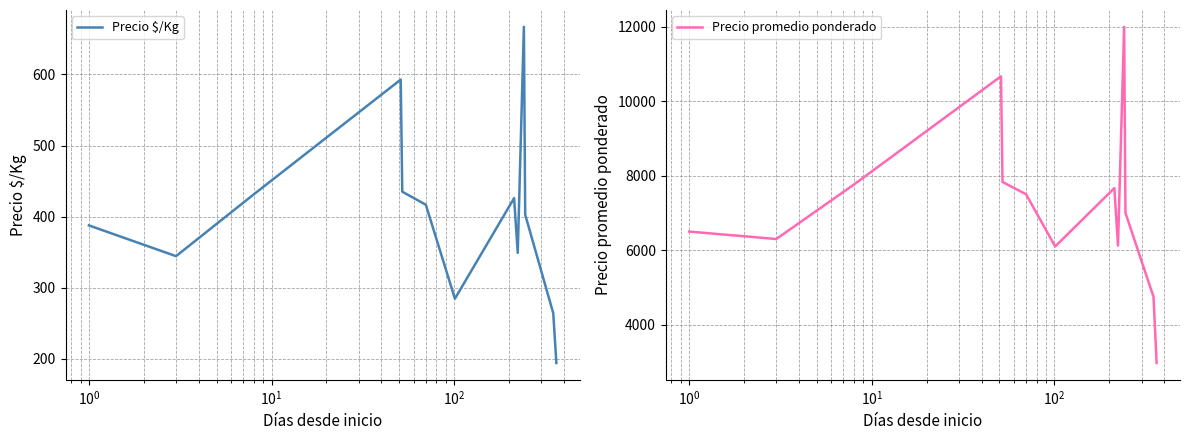

The value of Precio $/Kg at 11 is 264.0. True or false?

True